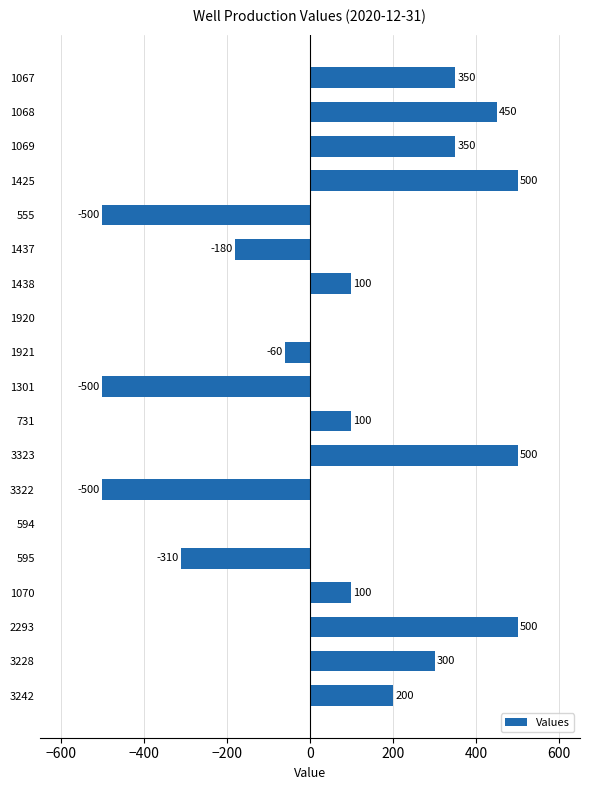

How many distinct data groups are displayed?

1